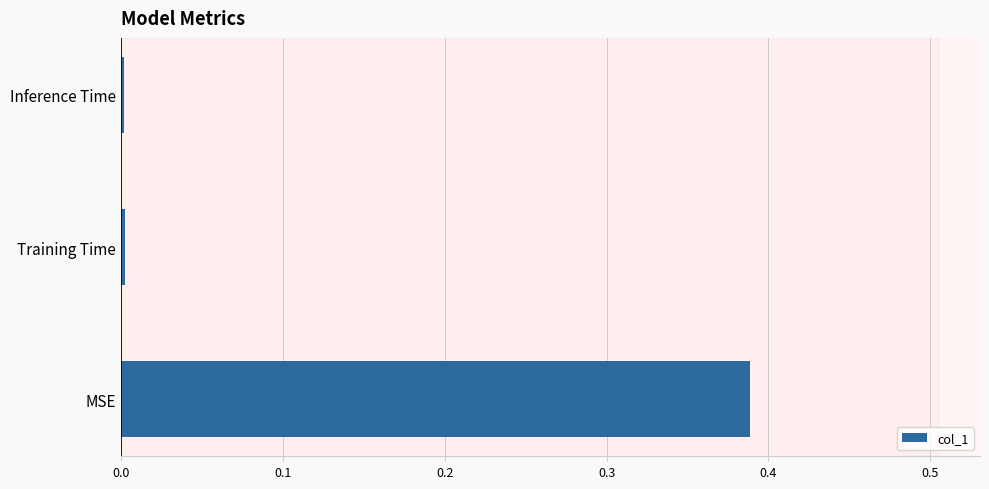

Is it true that the value at MSE is 0.1?

False